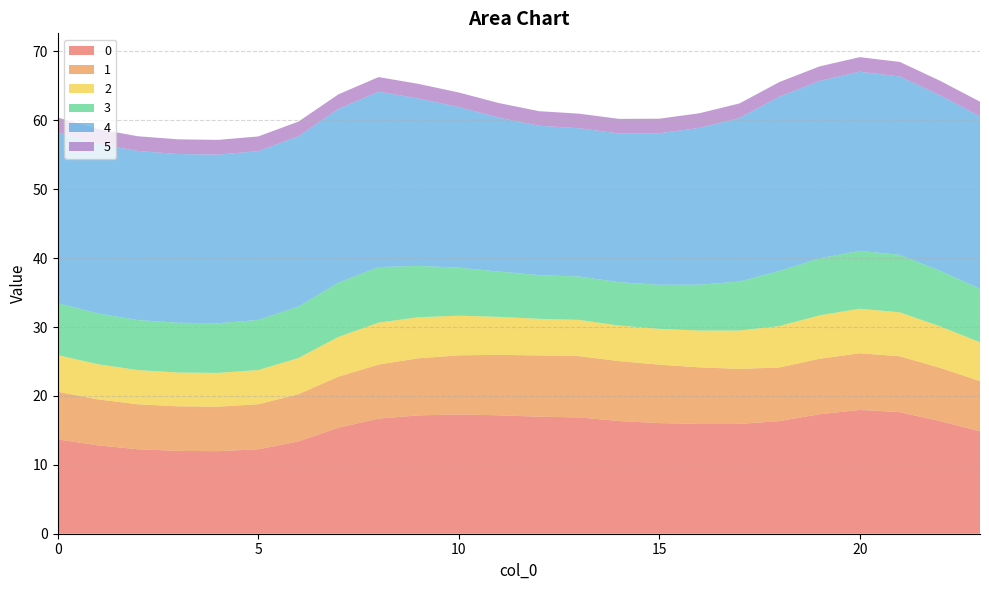

Reading left to right, transcribe all the data shown in this chart.

0: 13.7	12.8	12.3	12.0	12.0	12.3	13.4	15.4	16.7	17.2	17.3	17.2	17.0	16.9	16.4	16.1	15.9	15.9	16.4	17.3	18.0	17.6	16.4	14.9
1: 6.9	6.7	6.5	6.5	6.5	6.5	6.9	7.4	7.8	8.3	8.6	8.8	8.9	8.9	8.7	8.5	8.2	8.0	7.8	8.0	8.2	8.1	7.7	7.3
2: 5.3	5.1	5.0	4.9	4.9	5.0	5.2	5.8	6.1	6.0	5.8	5.5	5.3	5.3	5.2	5.2	5.3	5.6	6.0	6.3	6.5	6.4	6.0	5.6
3: 7.5	7.4	7.3	7.2	7.2	7.3	7.5	7.9	8.1	7.5	7.0	6.6	6.3	6.3	6.3	6.4	6.7	7.1	8.0	8.3	8.4	8.3	8.1	7.8
4: 24.8	24.6	24.5	24.5	24.5	24.5	24.7	25.2	25.5	24.3	23.3	22.3	21.7	21.5	21.6	22.0	22.8	23.7	25.3	25.7	26.0	25.9	25.5	25.0
5: 2.1	2.1	2.1	2.1	2.1	2.1	2.1	2.1	2.1	2.1	2.1	2.1	2.1	2.1	2.1	2.1	2.1	2.1	2.1	2.1	2.1	2.1	2.1	2.1